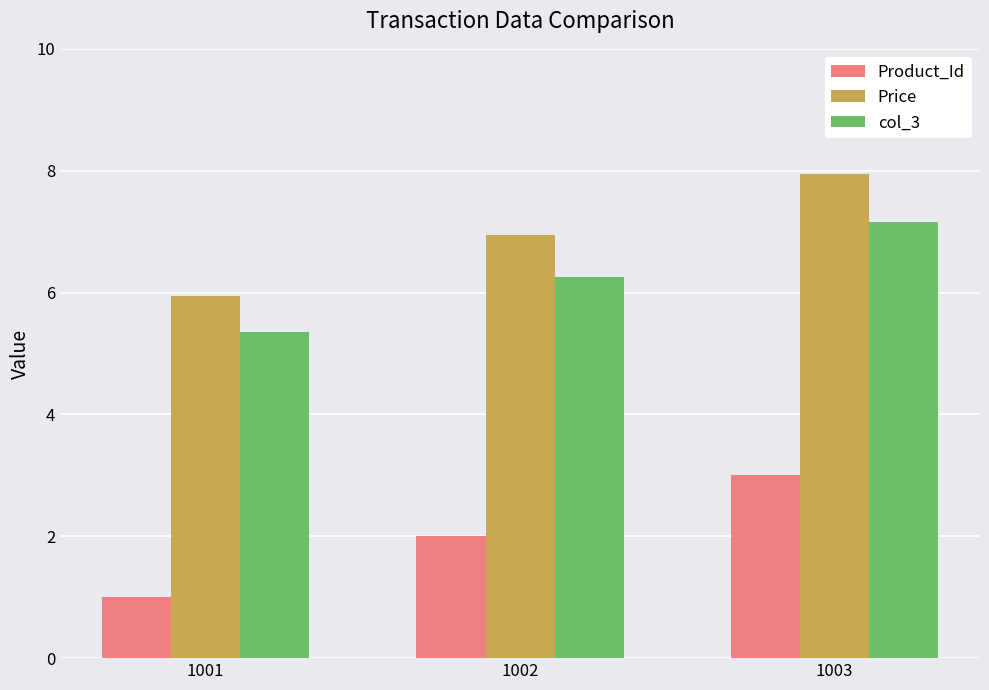

What is the total value across all series at 1003?

18.1